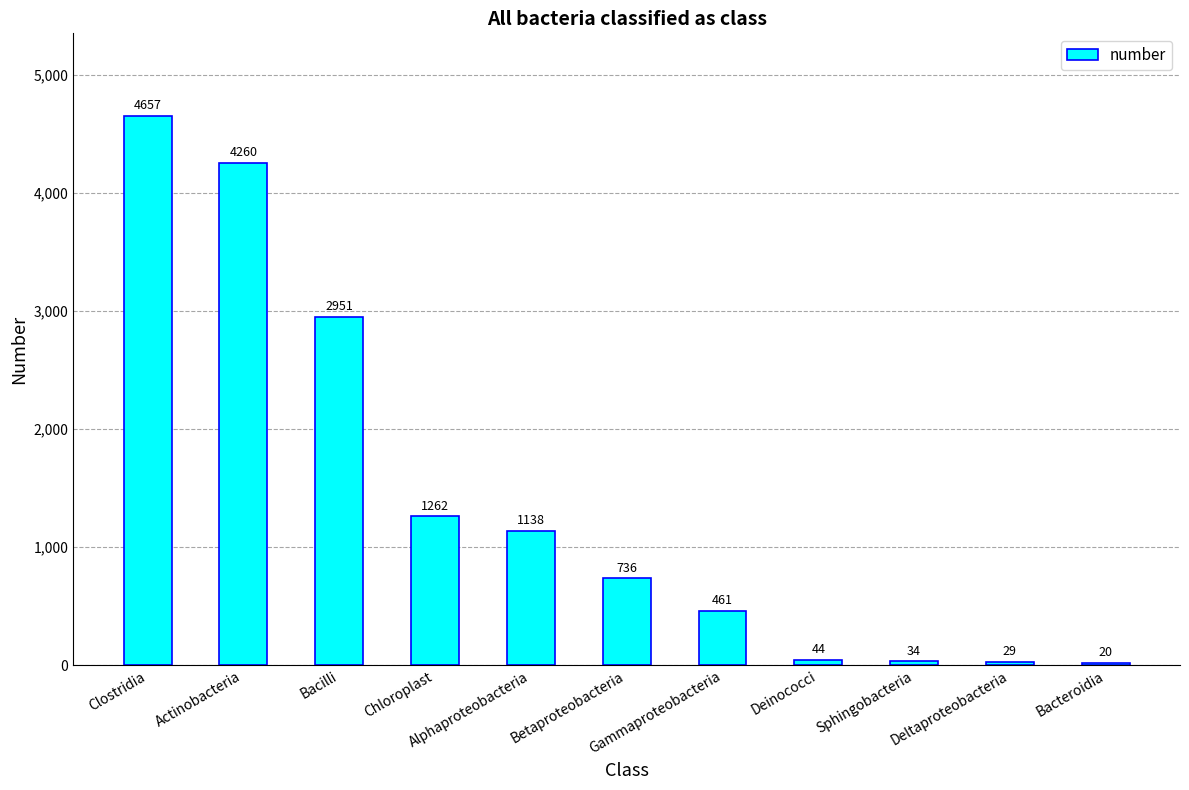

Where does the data first go above 736?

Clostridia